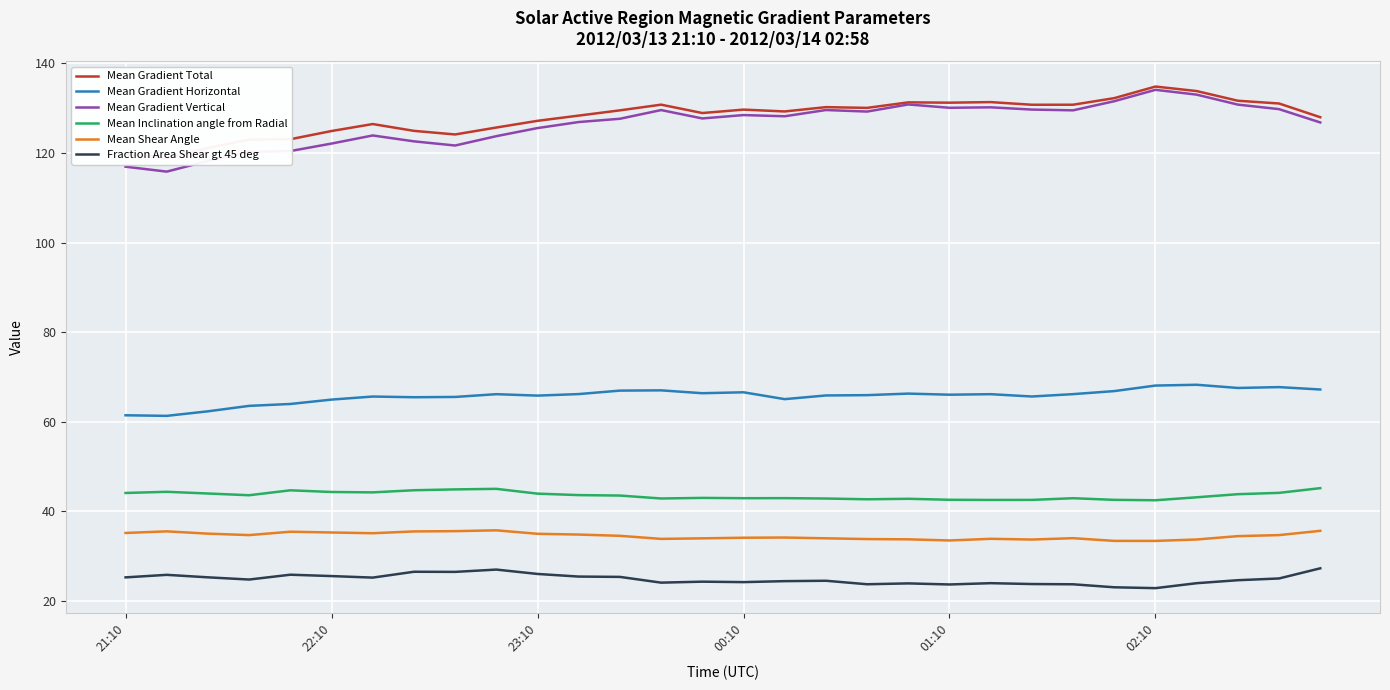

At which category is the sum across all series the highest?

26